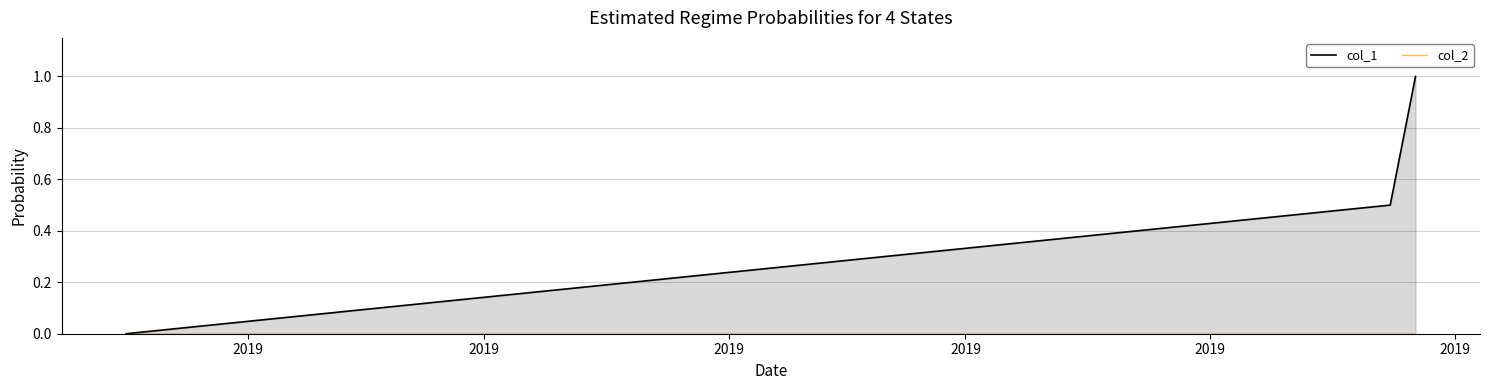

What is the sum of all col_1 values?

1.5